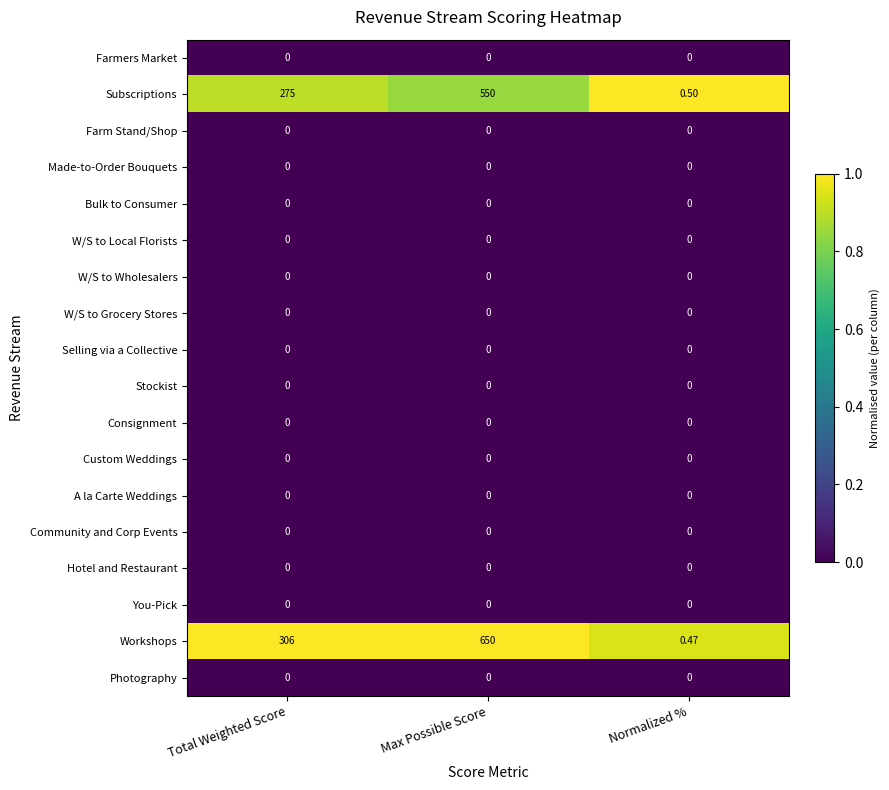

Which label corresponds to the largest value in the chart?

Max Possible Score